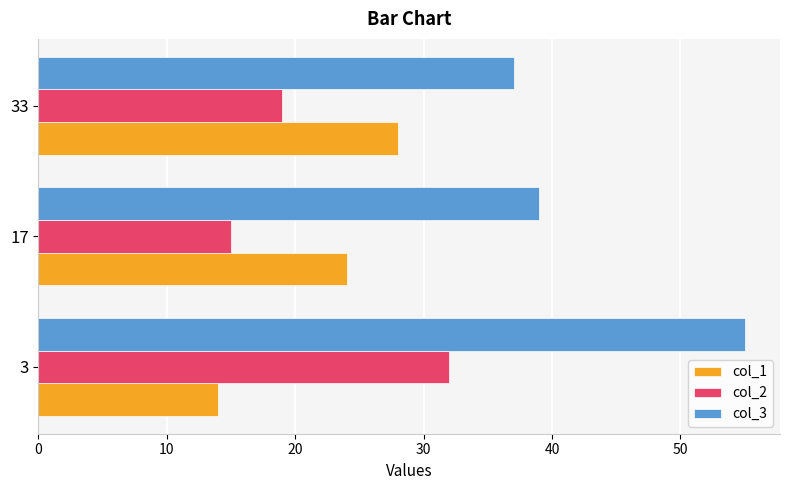

Is it true that col_1 equals 7 at 17?

False